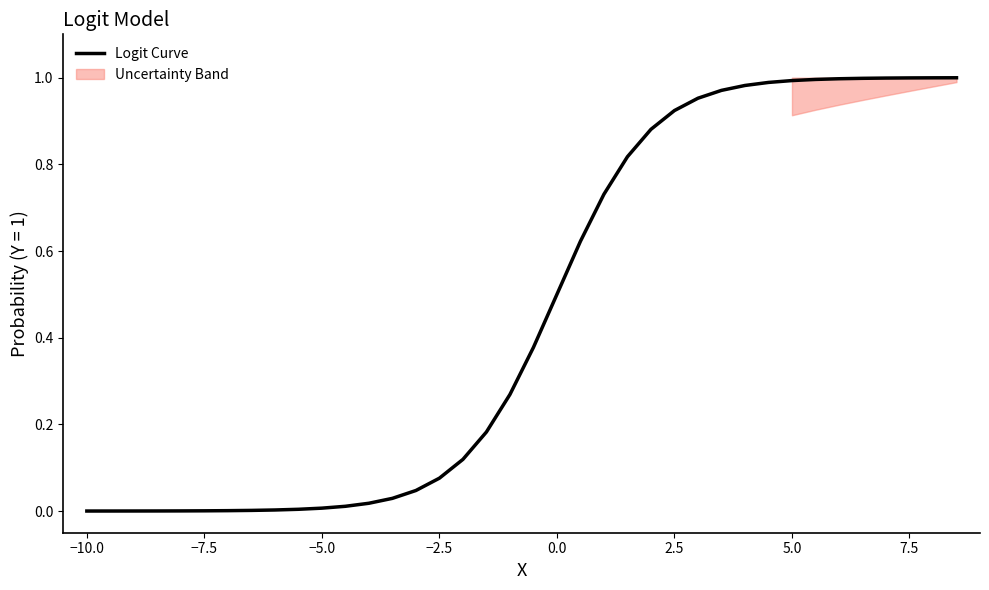

What is the sum of all values?

17.5